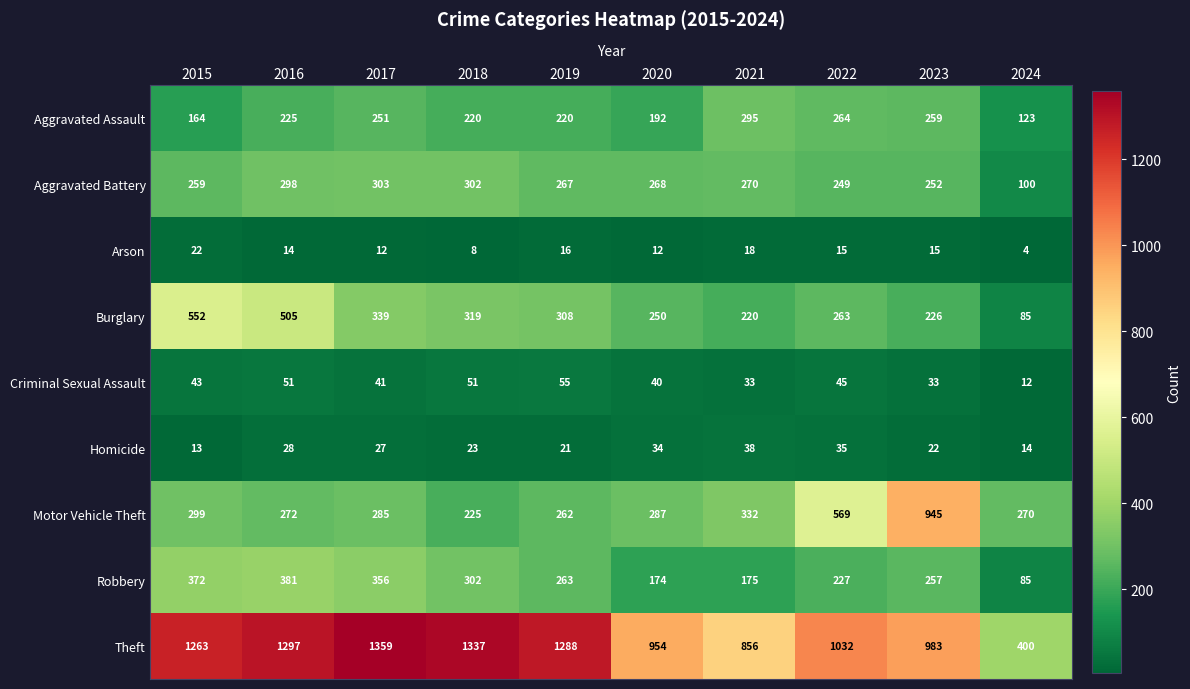

What is the sum of all Homicide values?

255